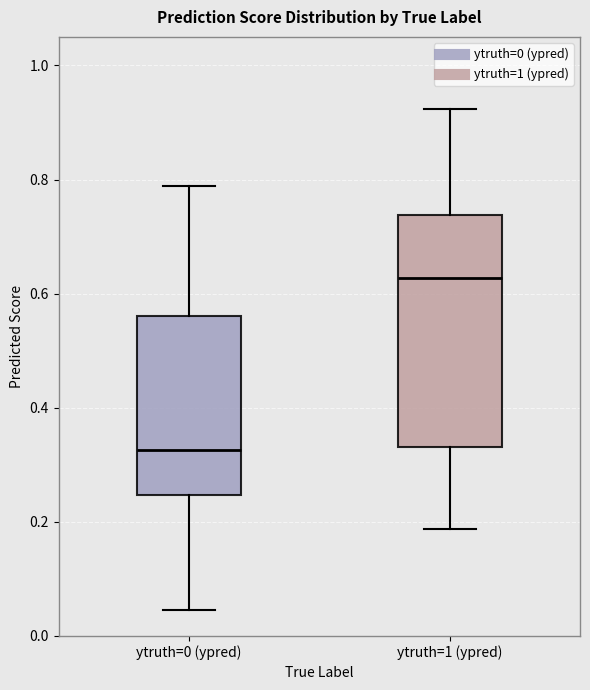

Comparing the boxes themselves (not the whiskers), which one is the tallest?

ytruth=1 (ypred)